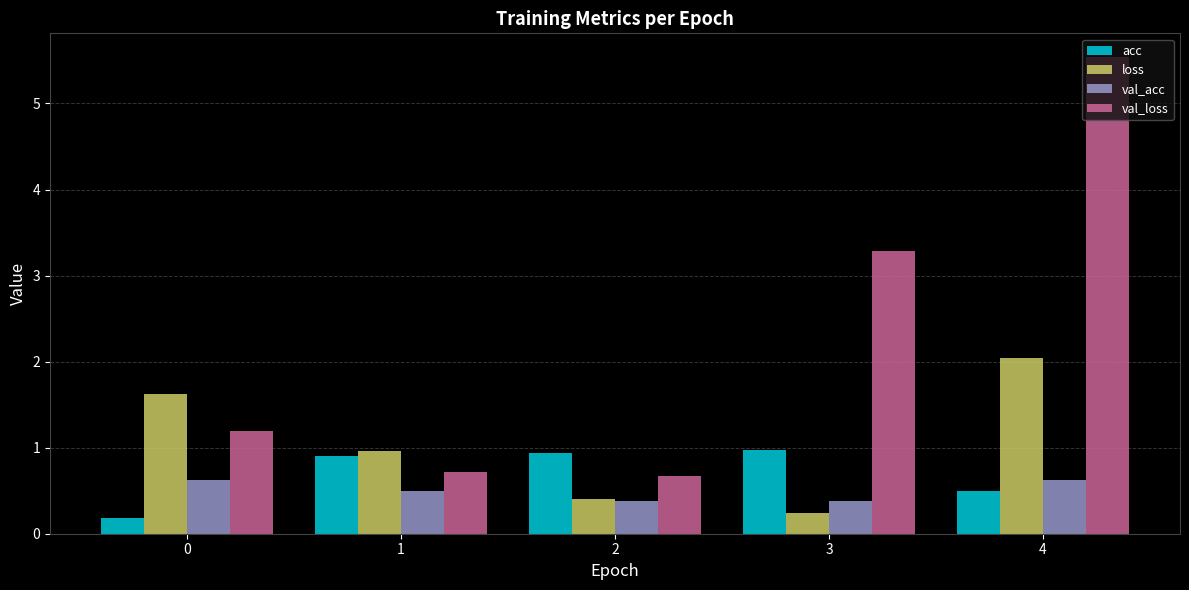

Rank the series by their maximum value, from lowest to highest.

val_acc, acc, loss, val_loss